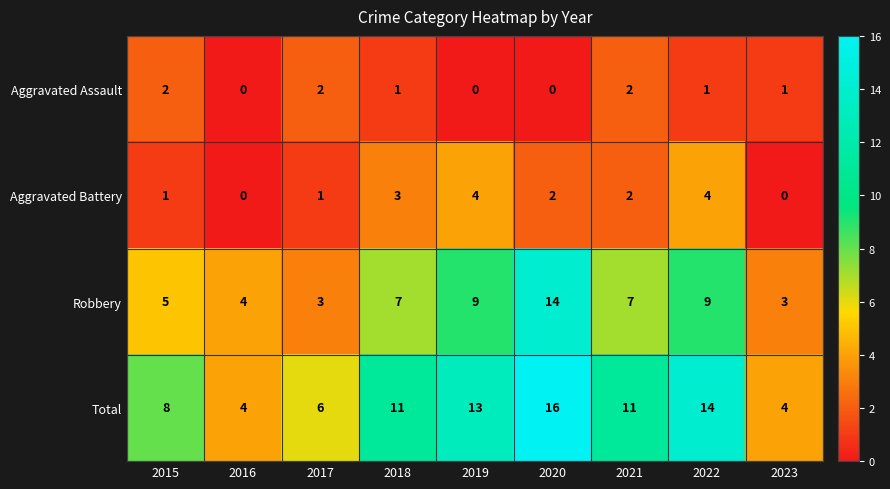

List the series in order of their peak value, highest first.

Total, Robbery, Aggravated Battery, Aggravated Assault